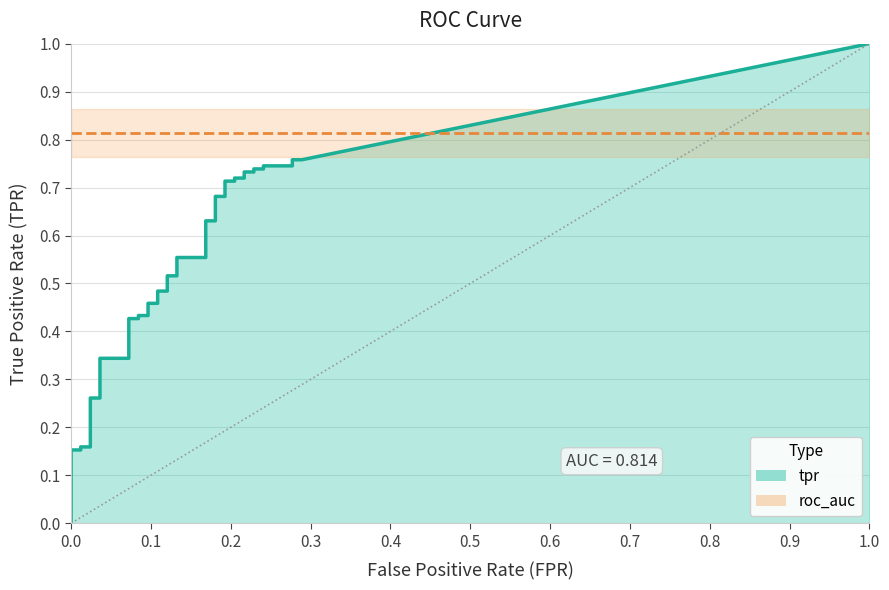

What is the value of the fpr point at the 36th from the left?

0.2